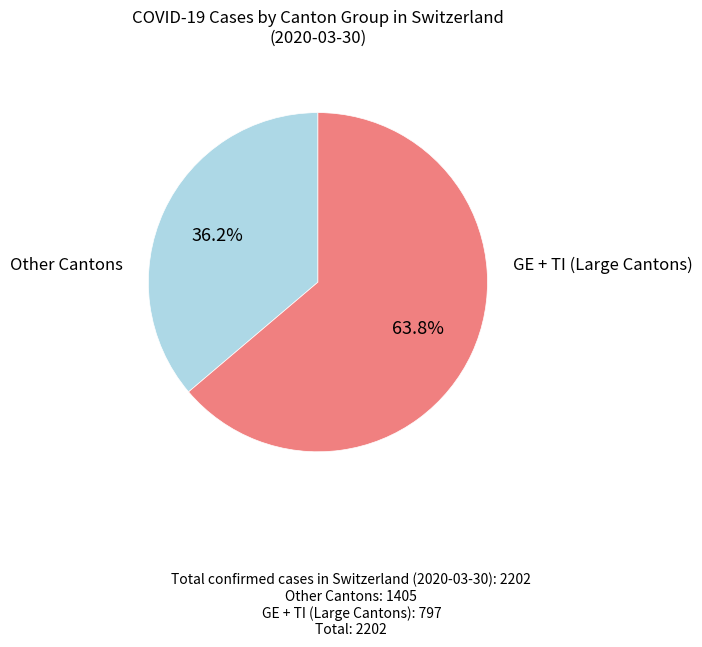

Is there a majority slice in this chart?

Yes